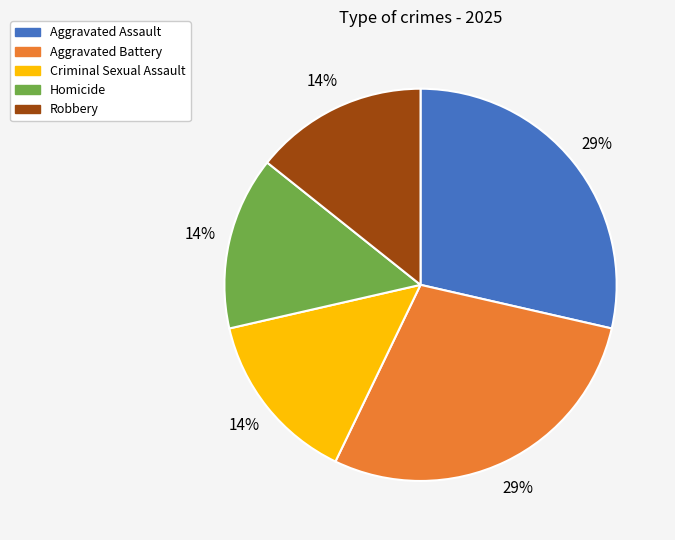

How many slices are in this pie chart?

5